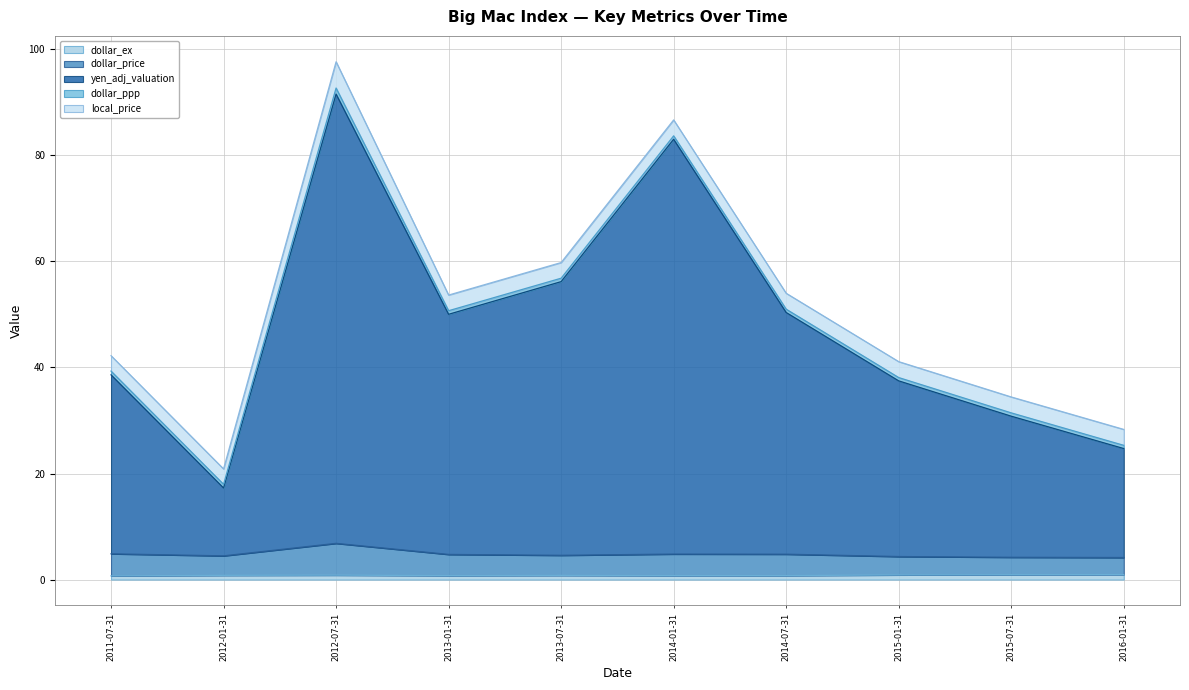

Which series has the largest total across all categories?

yen_adj_valuation